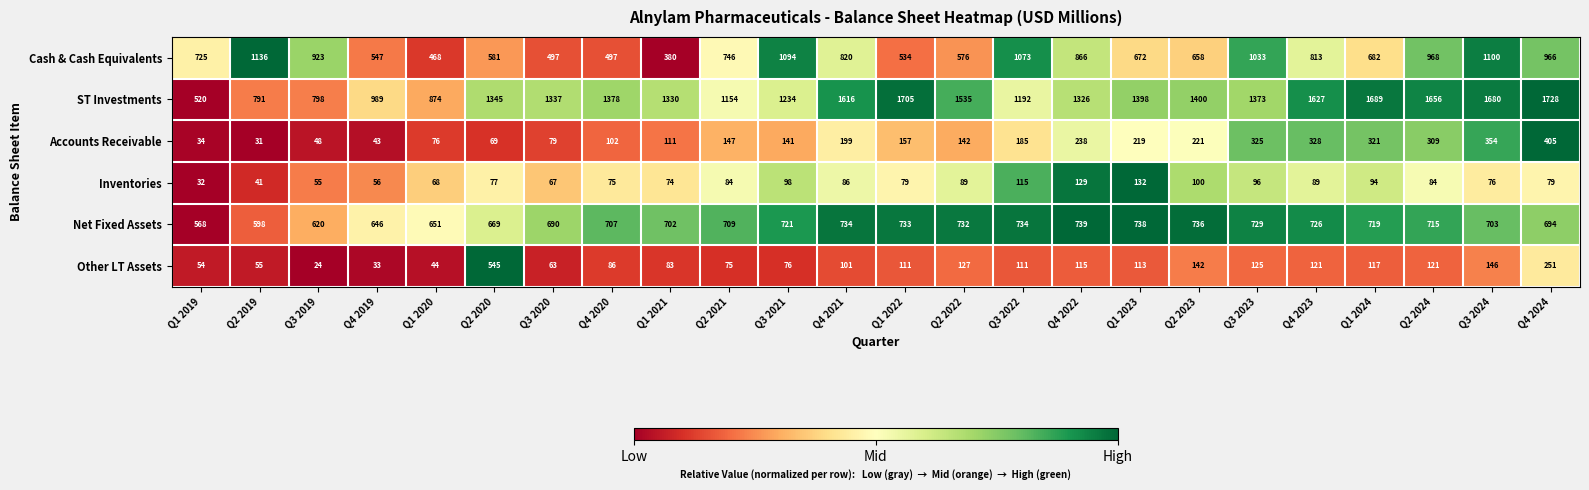

The value of ST Investments at Q1 2020 is 874. True or false?

True